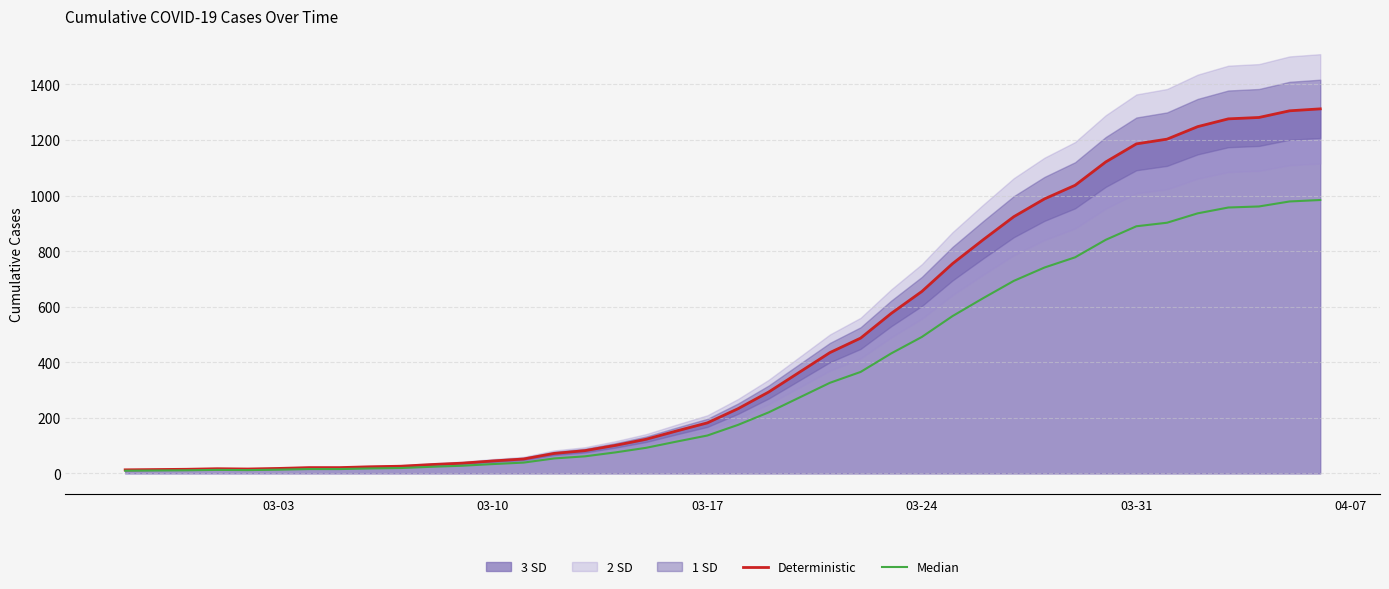

The Deterministic series shows 37.8 at 8. True or false?

False